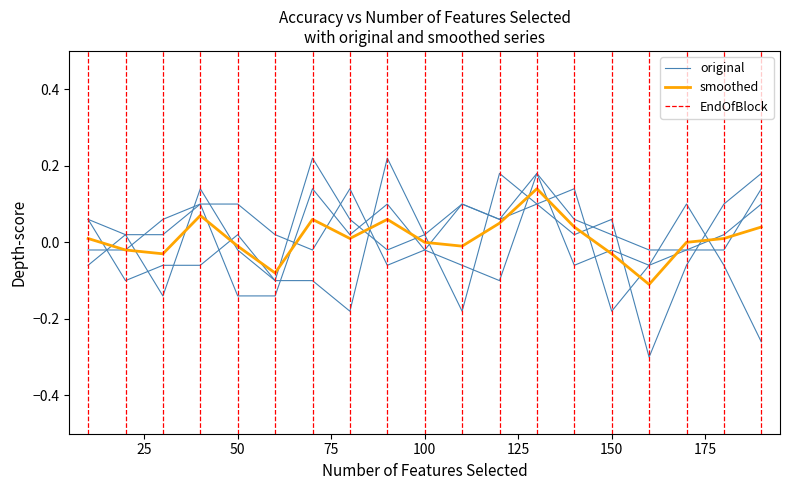

Reading left to right, what are all the values shown in this chart?

row_0: 10=-0.0	20=-0.0	30=0.1	40=0.1	50=-0.1	60=-0.1	70=0.1	80=0.0	90=0.1	100=-0.0	110=-0.1	120=-0.1	130=0.2	140=0.1	150=0.0	160=-0.0	170=-0.0	180=-0.0	190=0.1
row_1: 10=-0.1	20=0.0	30=-0.1	40=0.1	50=-0.0	60=-0.1	70=-0.1	80=-0.2	90=0.2	100=0.0	110=-0.2	120=0.2	130=0.1	140=0.0	150=0.1	160=-0.3	170=-0.1	180=0.1	190=0.2
row_5: 10=0.1	20=-0.1	30=-0.1	40=-0.1	50=0.0	60=-0.1	70=0.2	80=0.1	90=-0.0	100=0.0	110=0.1	120=0.1	130=0.1	140=0.1	150=-0.2	160=-0.1	170=0.1	180=-0.1	190=-0.3
row_9: 10=0.1	20=0.0	30=0.0	40=0.1	50=0.1	60=0.0	70=-0.0	80=0.1	90=-0.1	100=-0.0	110=0.1	120=0.1	130=0.2	140=-0.1	150=-0.0	160=-0.1	170=-0.0	180=0.0	190=0.1